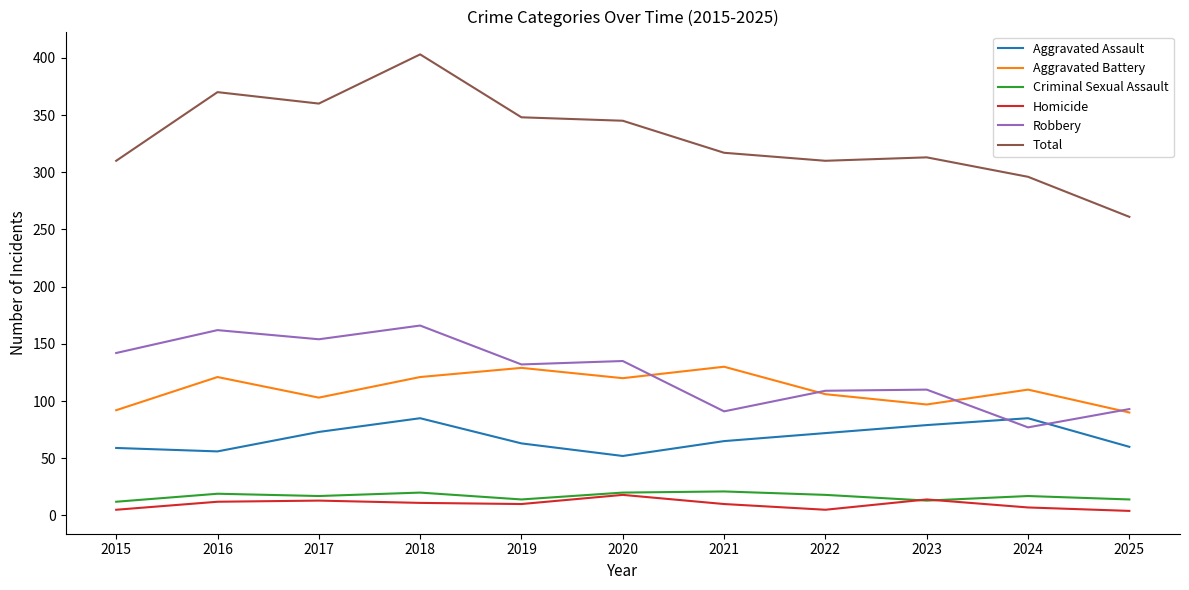

What is the sum of the Homicide values at 2017 and 2021?

23